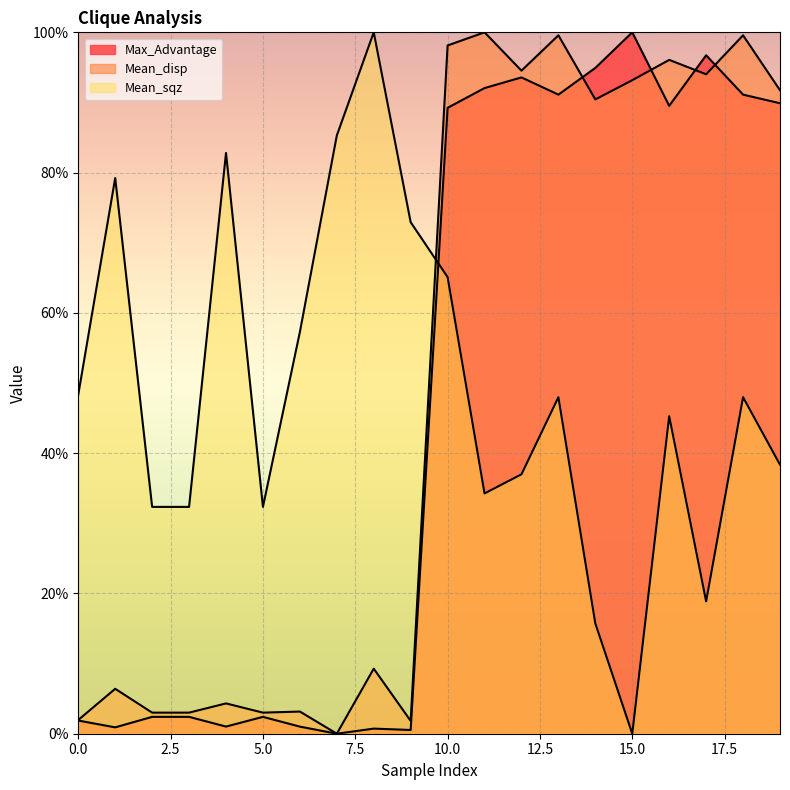

Which series changed the most between 8 and 19?

Max_Advantage